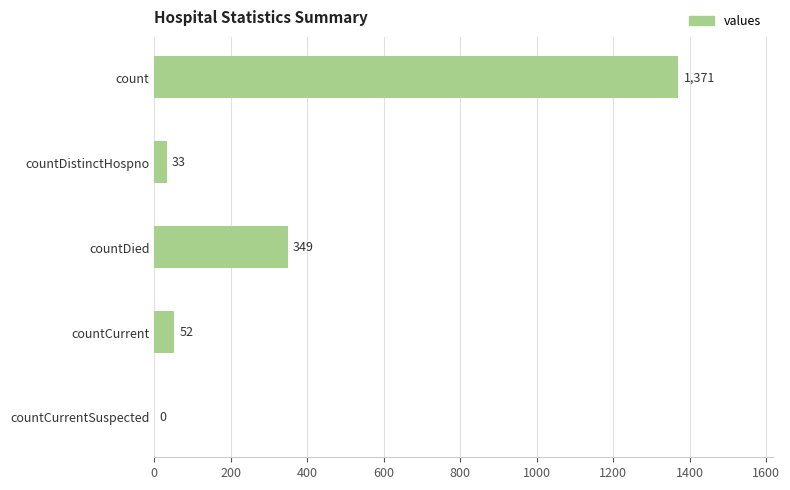

What is the ratio of the value at count to the value at countDied?

3.9